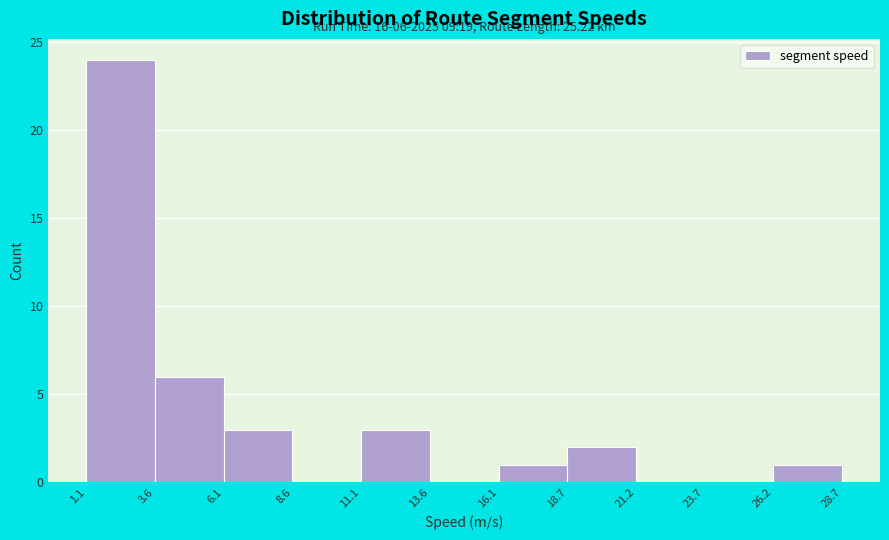

Over which range of the x-axis is the bar tallest?

1.1 to 3.6